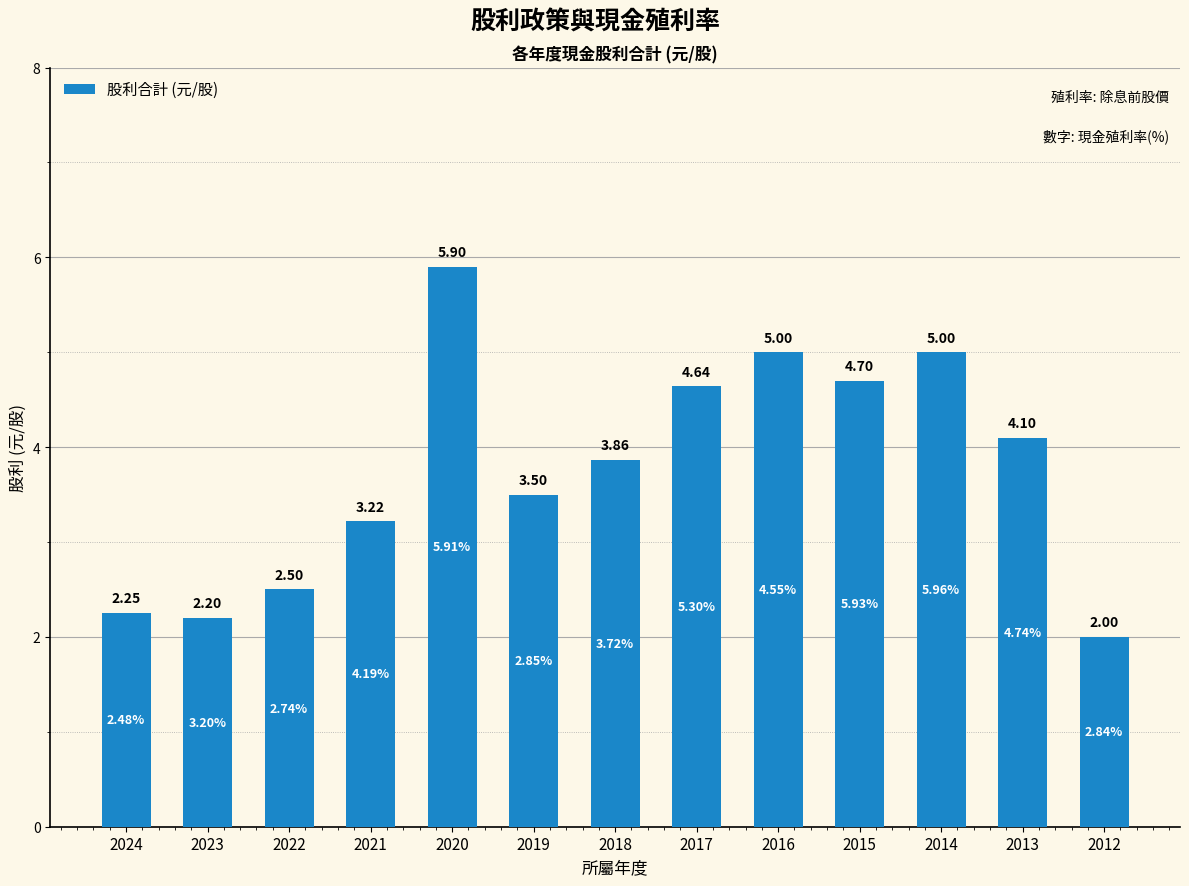

What is the sum of the values at 2016 and 2023?

7.2